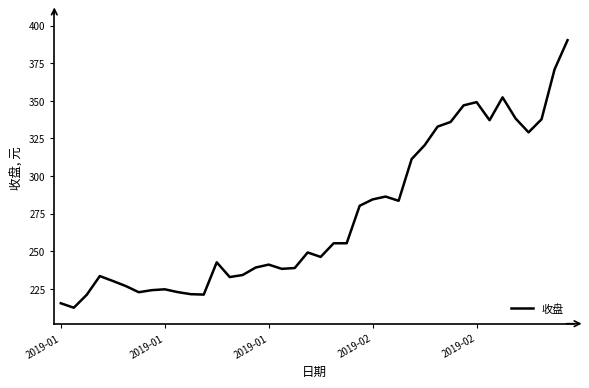

What is the difference between the second highest and minimum values?

158.4